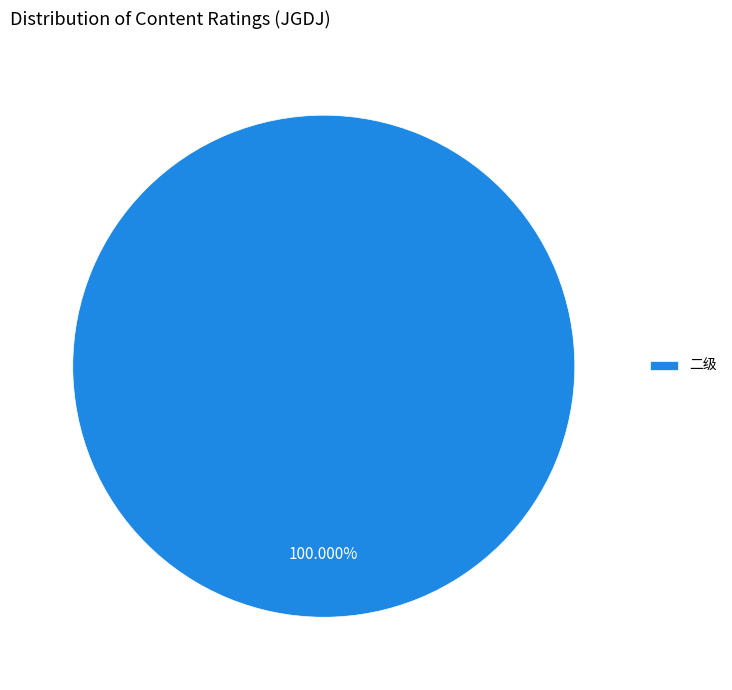

Rank the categories by value from highest to lowest.

二级